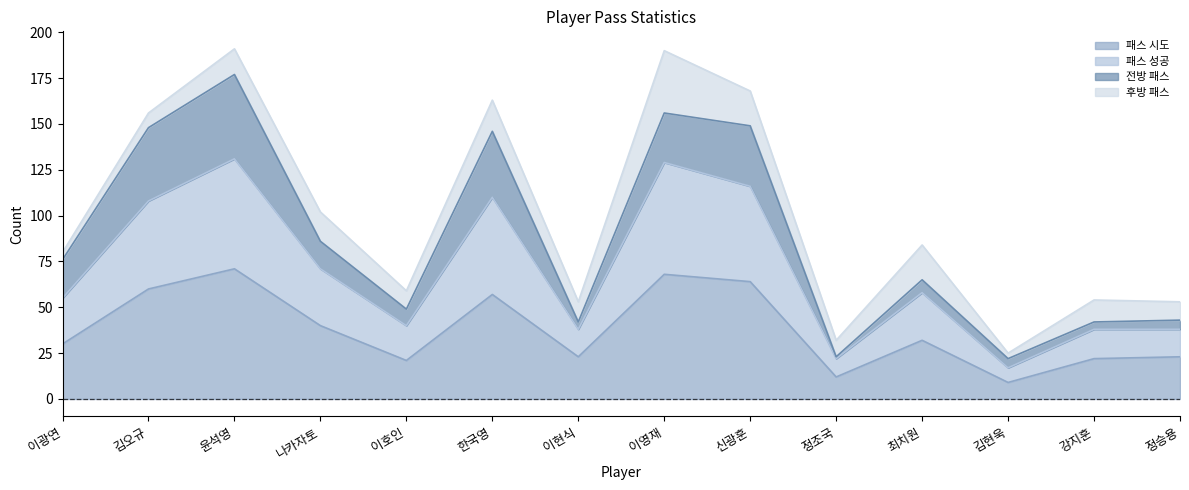

What is the total value across all series at 김오규?

156